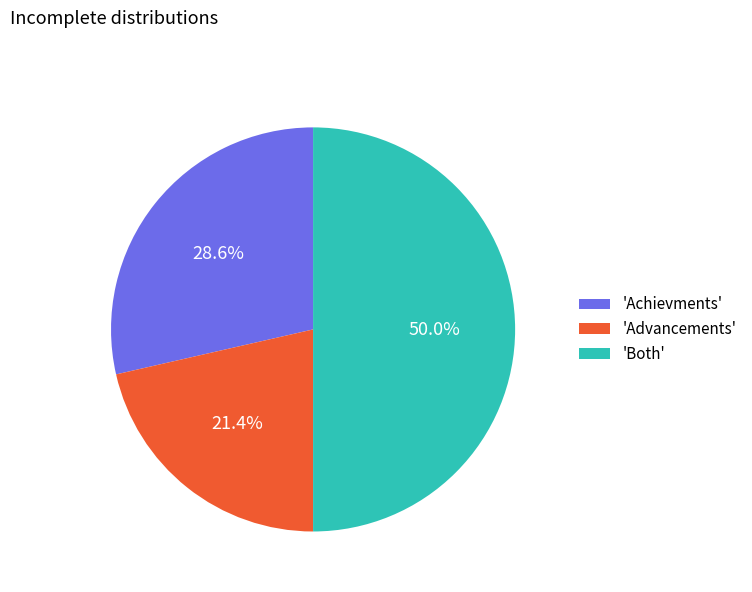

Approximately how many times larger is the value at 'Advancements' compared to 'Both'?

0.4